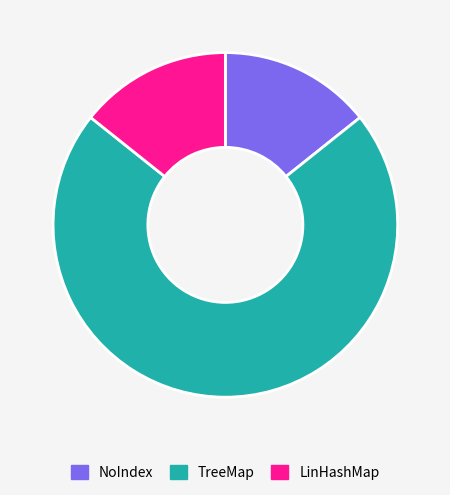

Combined, do TreeMap and NoIndex account for over 50%?

Yes